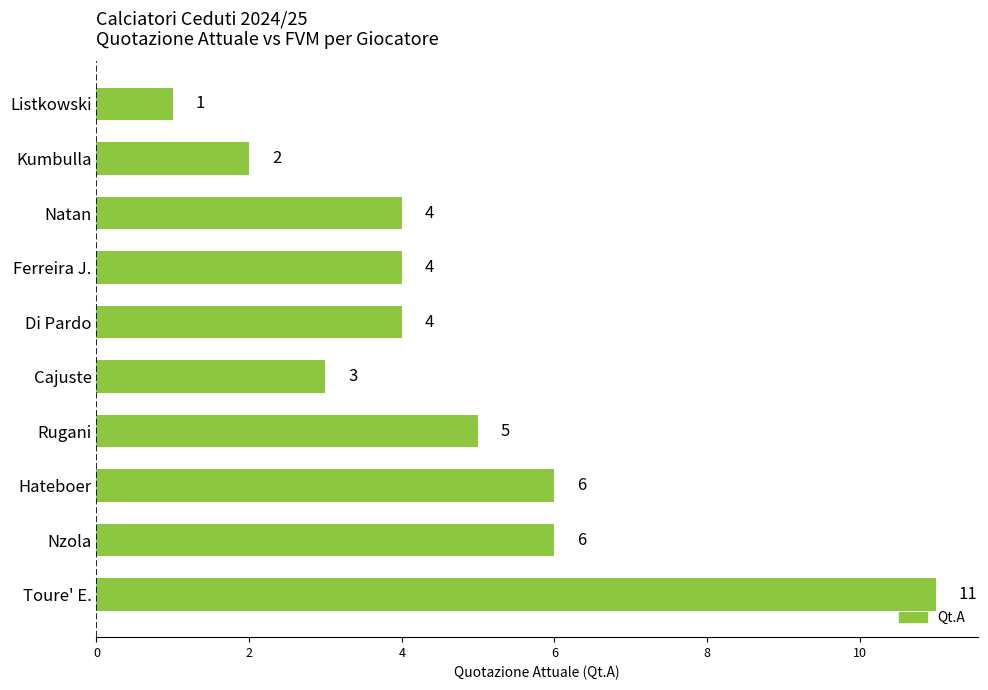

What is the average value?

5